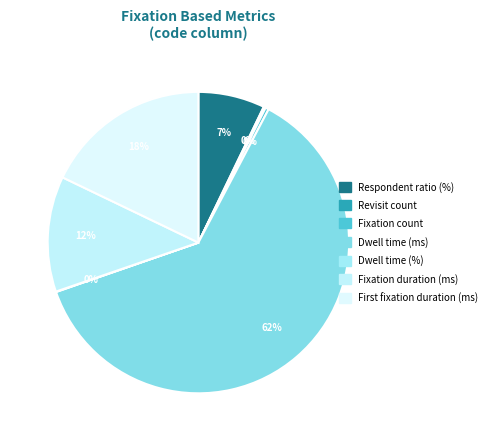

Is there a majority slice in this chart?

Yes